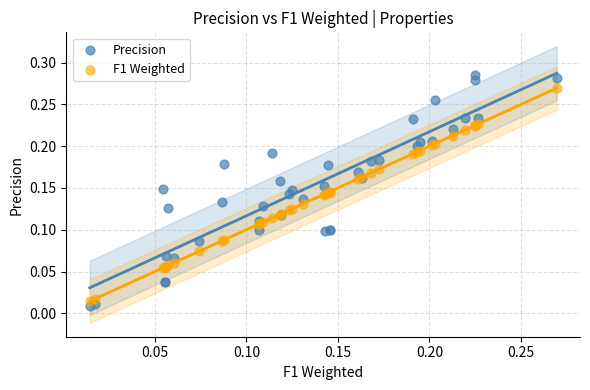

Which series has the widest spread of Y values?

Precision